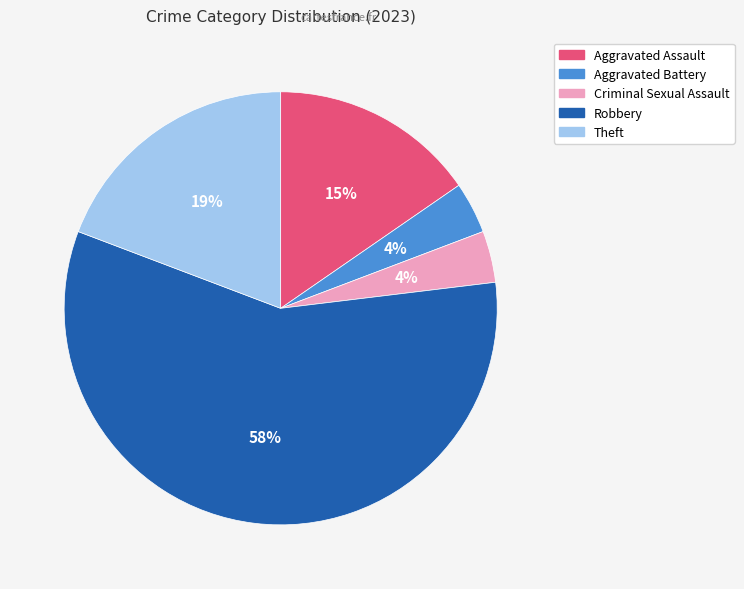

How many segments does this pie chart have?

5